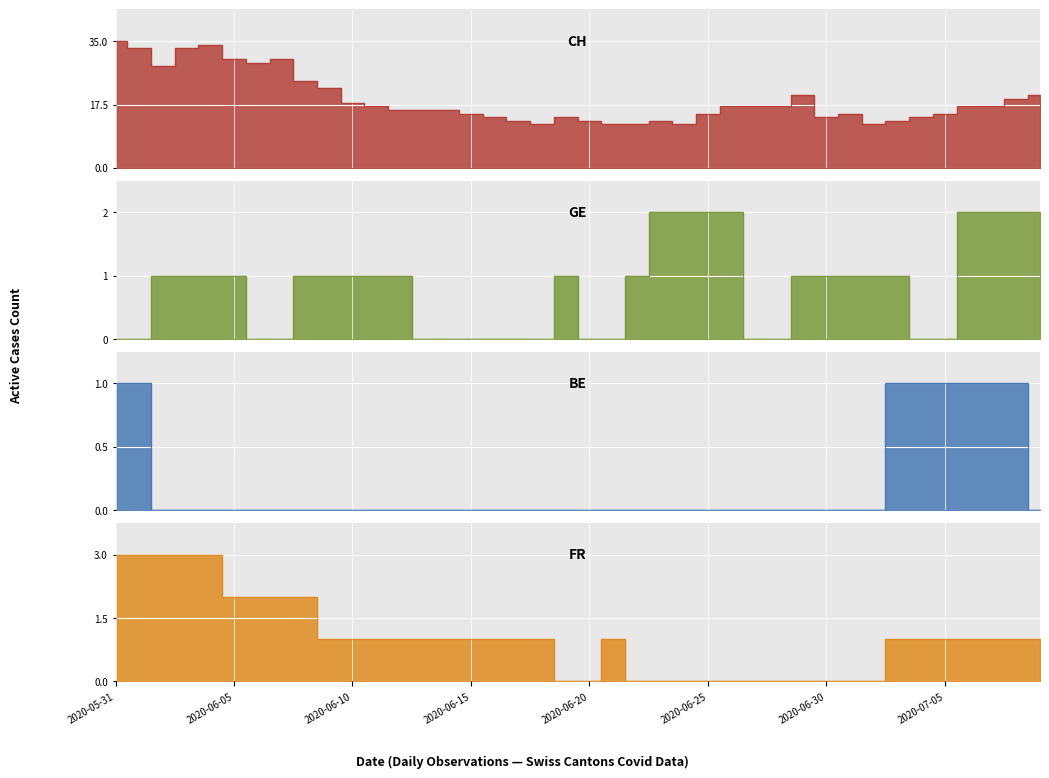

True or false: CH and BE cross at least once.

False